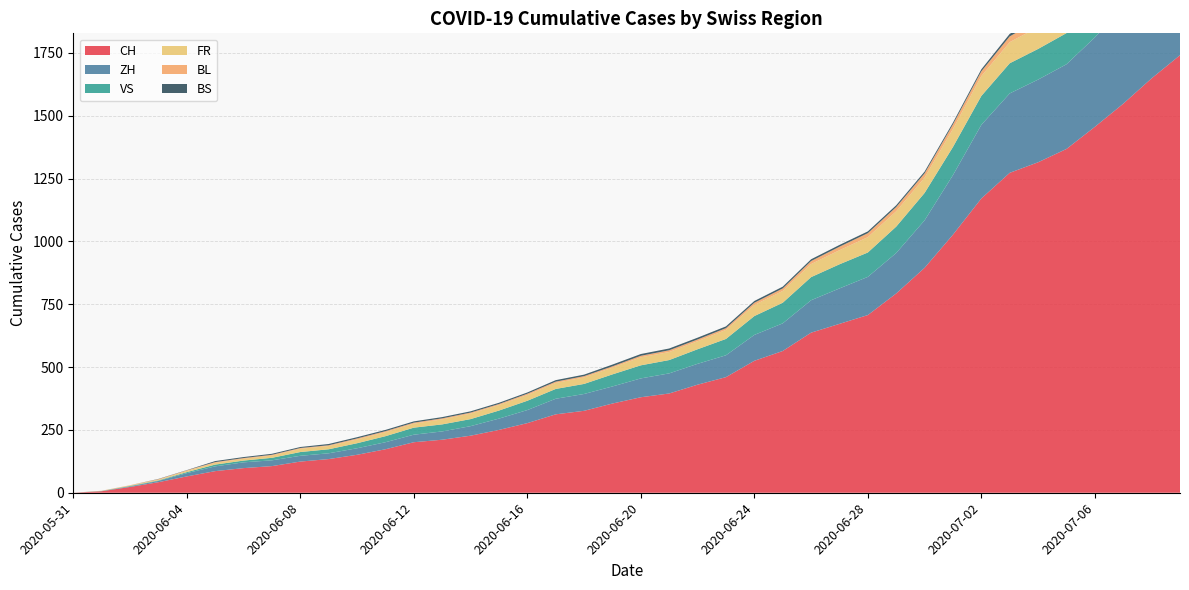

Reading left to right, transcribe all the data shown in this chart.

CH: 2020-05-31=0	2020-06-01=6	2020-06-02=23	2020-06-03=42	2020-06-04=65	2020-06-05=86	2020-06-06=98	2020-06-07=106	2020-06-08=124	2020-06-09=134	2020-06-10=151	2020-06-11=173	2020-06-12=201	2020-06-13=211	2020-06-14=227	2020-06-15=250	2020-06-16=277	2020-06-17=312	2020-06-18=326	2020-06-19=355	2020-06-20=380	2020-06-21=395	2020-06-22=430	2020-06-23=460	2020-06-24=525	2020-06-25=564	2020-06-26=637	2020-06-27=672	2020-06-28=707	2020-06-29=793	2020-06-30=895	2020-07-01=1027	2020-07-02=1171	2020-07-03=1273	2020-07-04=1315	2020-07-05=1368	2020-07-06=1456	2020-07-07=1548	2020-07-08=1649	2020-07-09=1741
ZH: 2020-05-31=0	2020-06-01=0	2020-06-02=2	2020-06-03=5	2020-06-04=13	2020-06-05=19	2020-06-06=23	2020-06-07=23	2020-06-08=23	2020-06-09=23	2020-06-10=26	2020-06-11=28	2020-06-12=30	2020-06-13=33	2020-06-14=38	2020-06-15=45	2020-06-16=52	2020-06-17=62	2020-06-18=67	2020-06-19=68	2020-06-20=75	2020-06-21=80	2020-06-22=83	2020-06-23=87	2020-06-24=103	2020-06-25=110	2020-06-26=129	2020-06-27=141	2020-06-28=152	2020-06-29=161	2020-06-30=189	2020-07-01=237	2020-07-02=293	2020-07-03=316	2020-07-04=329	2020-07-05=337	2020-07-06=356	2020-07-07=382	2020-07-08=405	2020-07-09=424
VS: 2020-05-31=0	2020-06-01=1	2020-06-02=2	2020-06-03=2	2020-06-04=4	2020-06-05=7	2020-06-06=7	2020-06-07=10	2020-06-08=15	2020-06-09=16	2020-06-10=20	2020-06-11=24	2020-06-12=28	2020-06-13=28	2020-06-14=28	2020-06-15=32	2020-06-16=37	2020-06-17=39	2020-06-18=40	2020-06-19=48	2020-06-20=52	2020-06-21=53	2020-06-22=58	2020-06-23=65	2020-06-24=75	2020-06-25=82	2020-06-26=92	2020-06-27=96	2020-06-28=97	2020-06-29=105	2020-06-30=109	2020-07-01=112	2020-07-02=115	2020-07-03=120	2020-07-04=122	2020-07-05=124	2020-07-06=127	2020-07-07=130	2020-07-08=130	2020-07-09=132
FR: 2020-05-31=0	2020-06-01=0	2020-06-02=2	2020-06-03=3	2020-06-04=5	2020-06-05=7	2020-06-06=7	2020-06-07=9	2020-06-08=13	2020-06-09=13	2020-06-10=15	2020-06-11=16	2020-06-12=16	2020-06-13=20	2020-06-14=22	2020-06-15=22	2020-06-16=23	2020-06-17=24	2020-06-18=26	2020-06-19=27	2020-06-20=32	2020-06-21=32	2020-06-22=32	2020-06-23=36	2020-06-24=44	2020-06-25=47	2020-06-26=52	2020-06-27=56	2020-06-28=61	2020-06-29=61	2020-06-30=61	2020-07-01=72	2020-07-02=79	2020-07-03=84	2020-07-04=87	2020-07-05=92	2020-07-06=94	2020-07-07=96	2020-07-08=99	2020-07-09=100
BL: 2020-05-31=0	2020-06-01=1	2020-06-02=1	2020-06-03=2	2020-06-04=2	2020-06-05=3	2020-06-06=3	2020-06-07=3	2020-06-08=3	2020-06-09=3	2020-06-10=4	2020-06-11=4	2020-06-12=4	2020-06-13=4	2020-06-14=4	2020-06-15=4	2020-06-16=5	2020-06-17=5	2020-06-18=5	2020-06-19=5	2020-06-20=6	2020-06-21=7	2020-06-22=7	2020-06-23=7	2020-06-24=9	2020-06-25=10	2020-06-26=12	2020-06-27=14	2020-06-28=16	2020-06-29=17	2020-06-30=17	2020-07-01=18	2020-07-02=19	2020-07-03=23	2020-07-04=27	2020-07-05=27	2020-07-06=29	2020-07-07=32	2020-07-08=35	2020-07-09=38
BS: 2020-05-31=0	2020-06-01=0	2020-06-02=0	2020-06-03=1	2020-06-04=1	2020-06-05=4	2020-06-06=4	2020-06-07=4	2020-06-08=4	2020-06-09=5	2020-06-10=5	2020-06-11=5	2020-06-12=5	2020-06-13=5	2020-06-14=5	2020-06-15=5	2020-06-16=5	2020-06-17=6	2020-06-18=6	2020-06-19=7	2020-06-20=7	2020-06-21=7	2020-06-22=7	2020-06-23=7	2020-06-24=7	2020-06-25=7	2020-06-26=7	2020-06-27=7	2020-06-28=7	2020-06-29=7	2020-06-30=7	2020-07-01=7	2020-07-02=8	2020-07-03=10	2020-07-04=11	2020-07-05=12	2020-07-06=12	2020-07-07=15	2020-07-08=18	2020-07-09=21